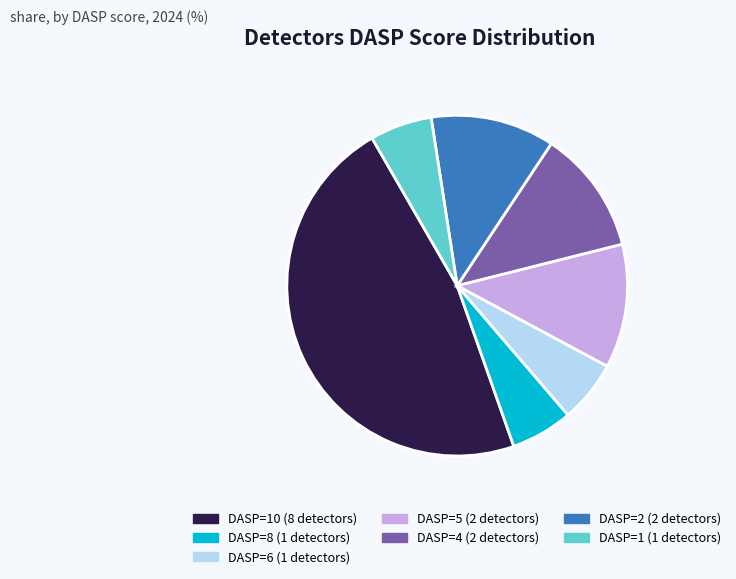

The DASP=2 (2 detectors) slice represents 2% of the pie. True or false?

False